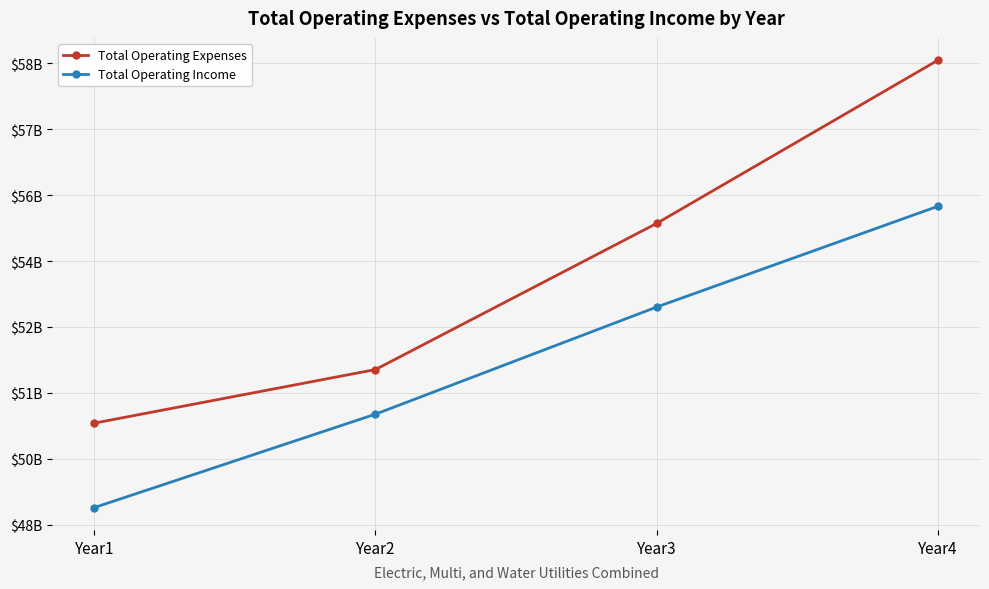

Rank the categories by Total Operating Expenses value from lowest to highest.

Year1, Year2, Year3, Year4